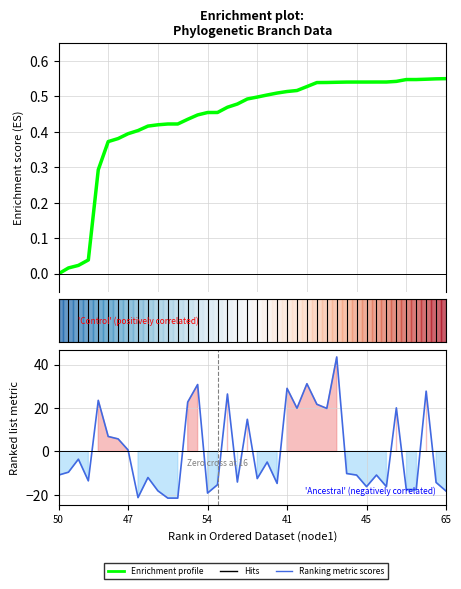

Which series changed the most between 54 and 29?

Ranking metric scores